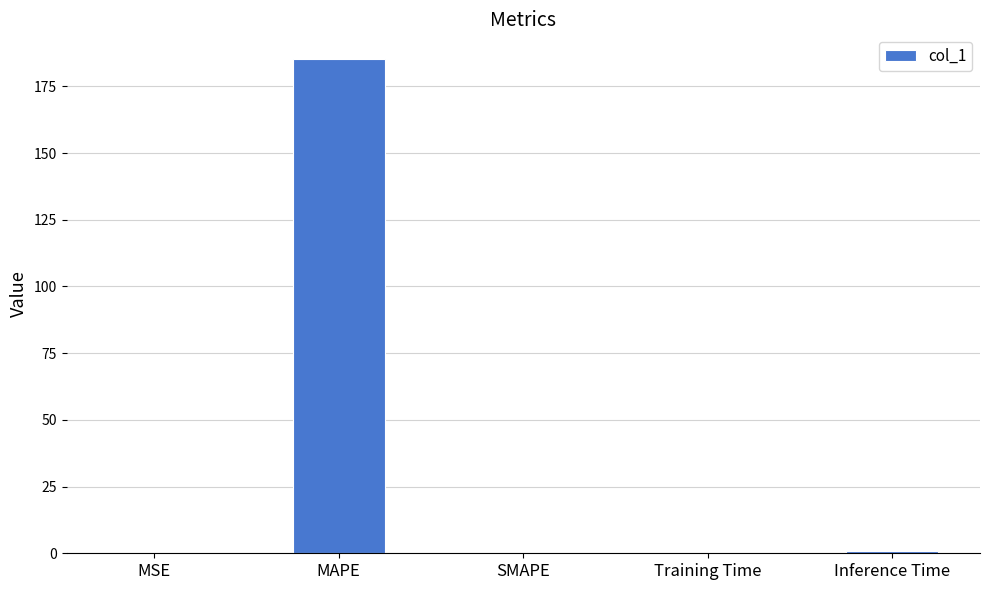

What is the change in value from MAPE to SMAPE?

-185.2